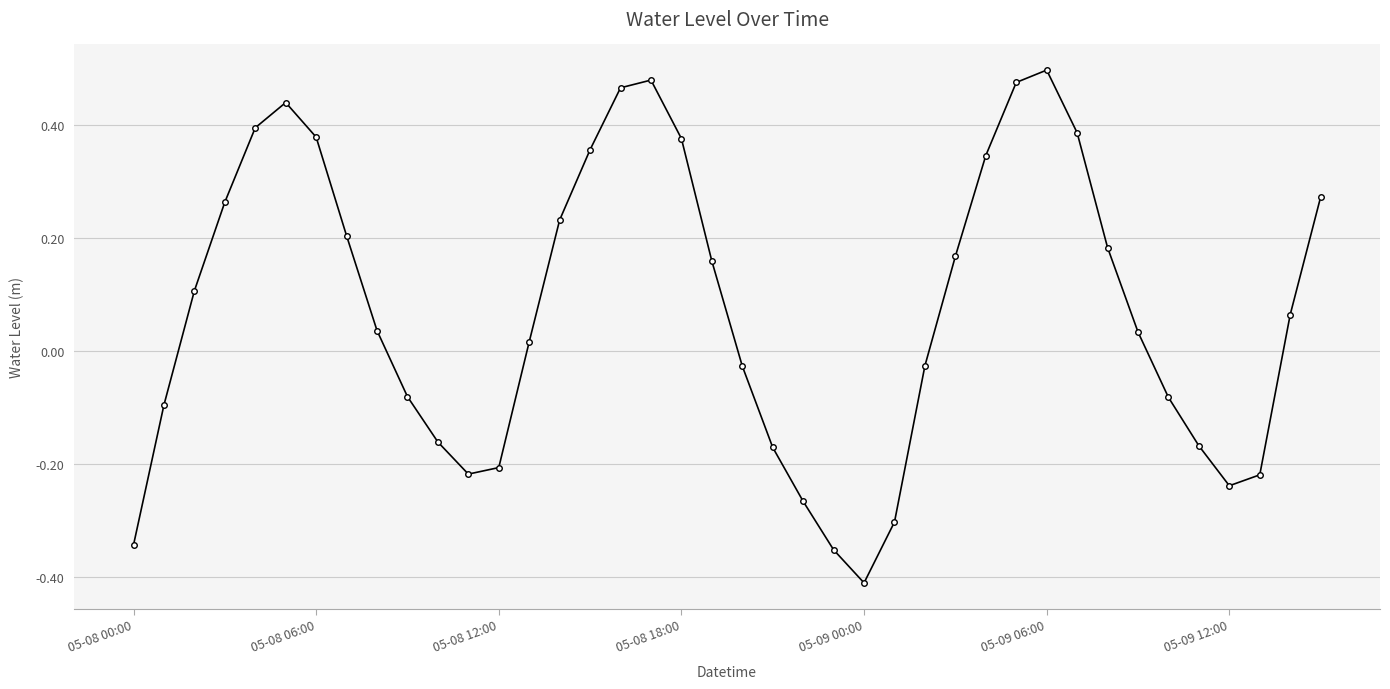

How many points are lower than both their immediate neighbors (excluding endpoints)?

3